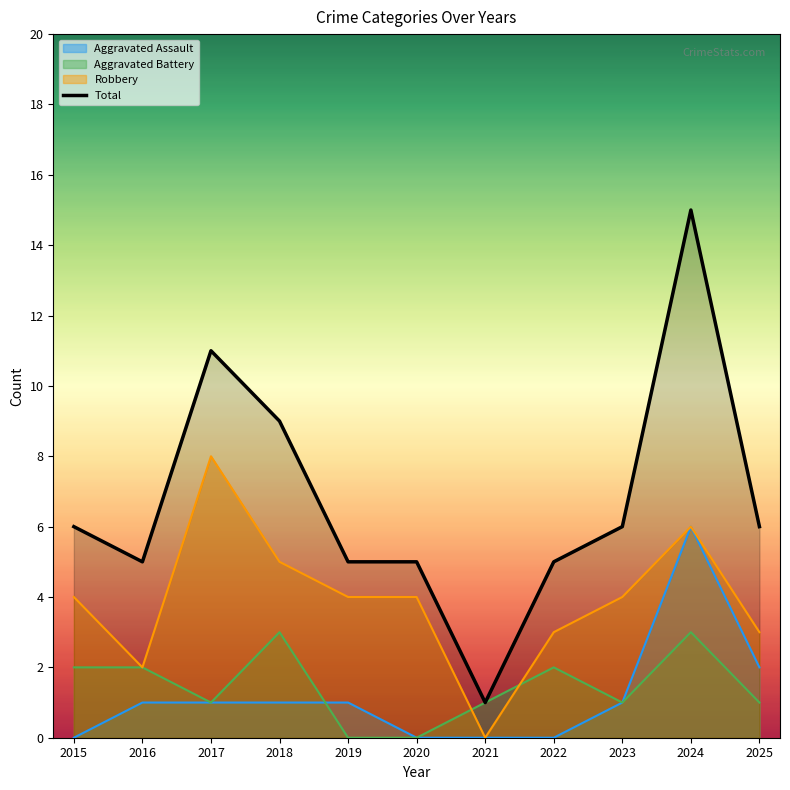

Is it true that Robbery equals 4 at 2015?

True